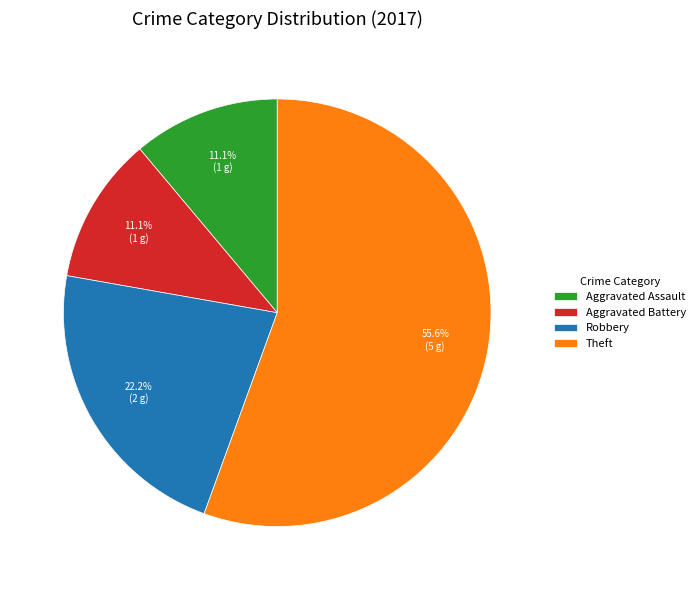

Which slice is the largest?

Theft